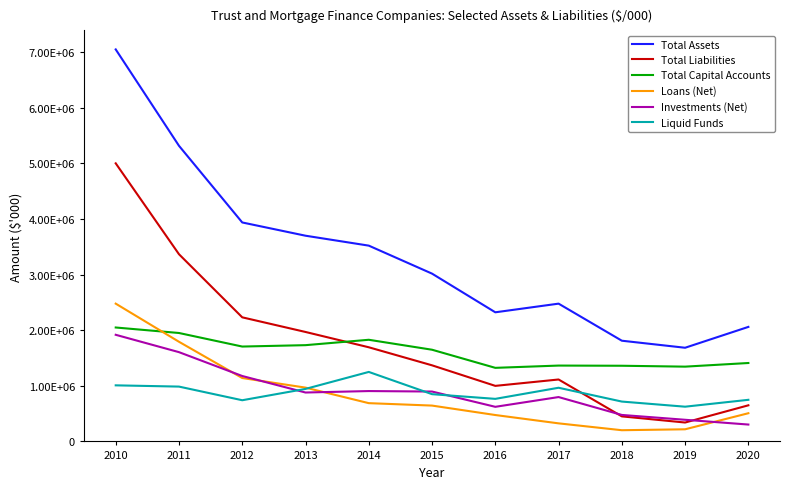

At how many categories does at least one series exceed 855540?

11